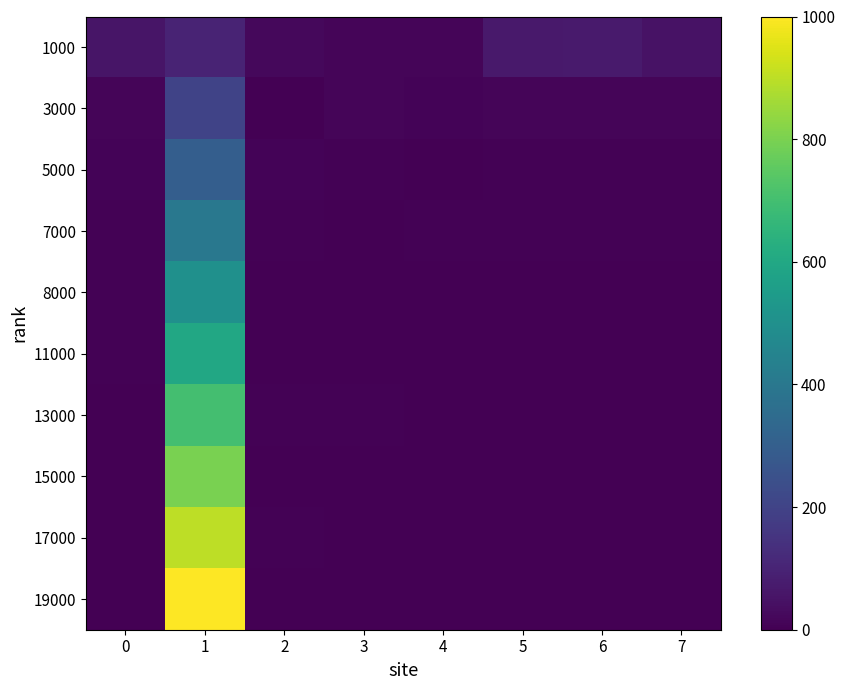

What is the greatest value displayed?

1000